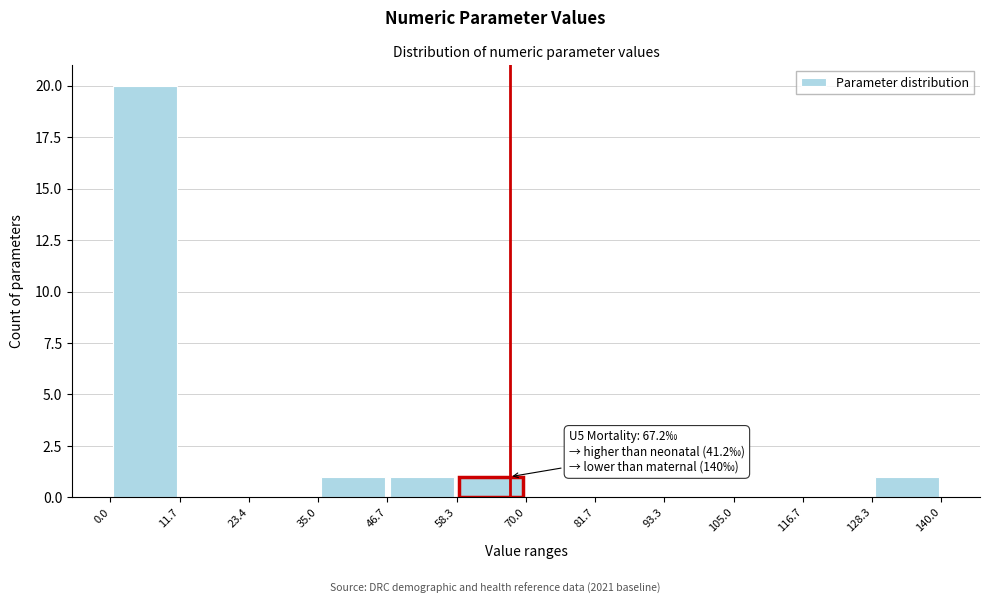

Over which range of the x-axis is the bar tallest?

0.0 to 11.7